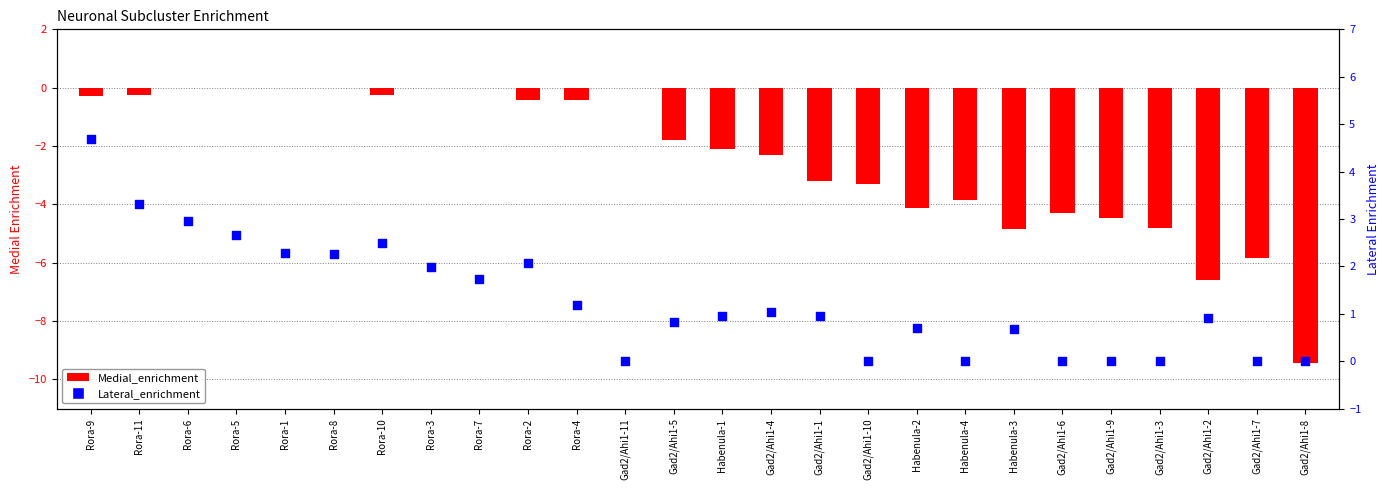

What is the total value across all series at Gad2/Ahi1-1?

-2.3